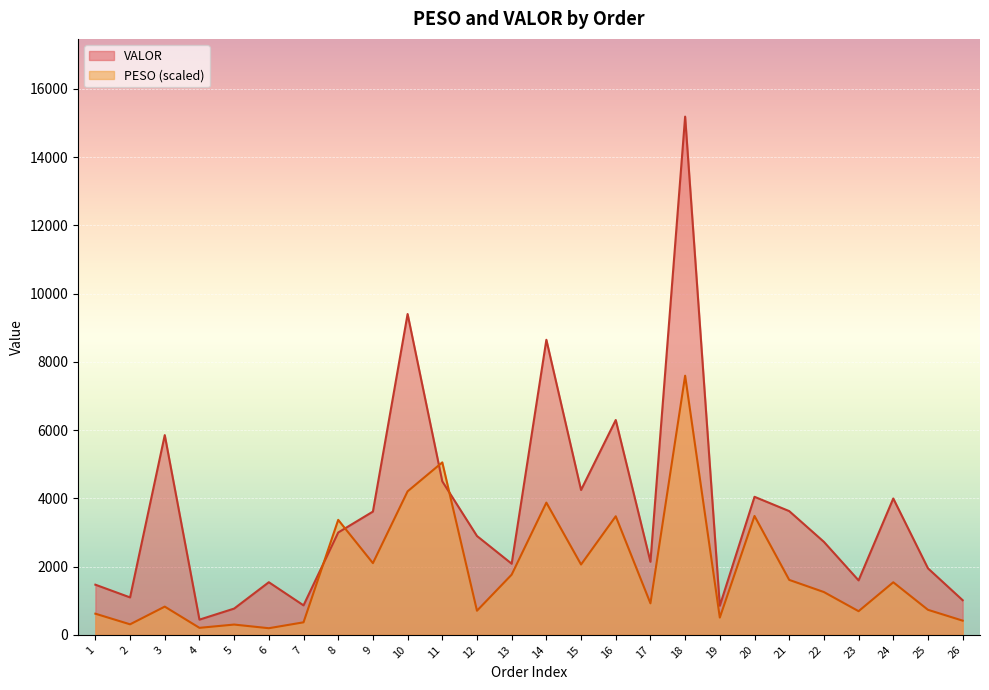

Is it true that VALOR equals 450.1 at 7?

False